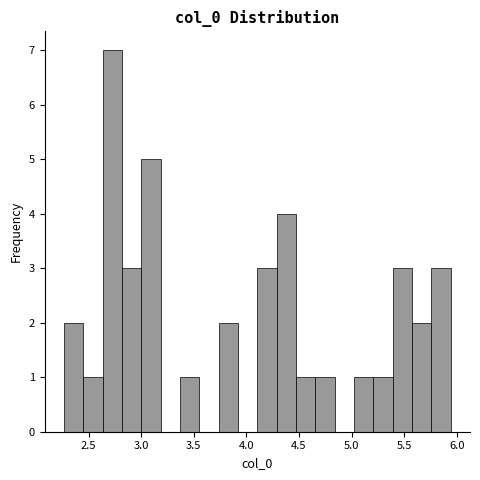

Read against the x-axis, roughly where is the centre of the tallest bar?

2.70